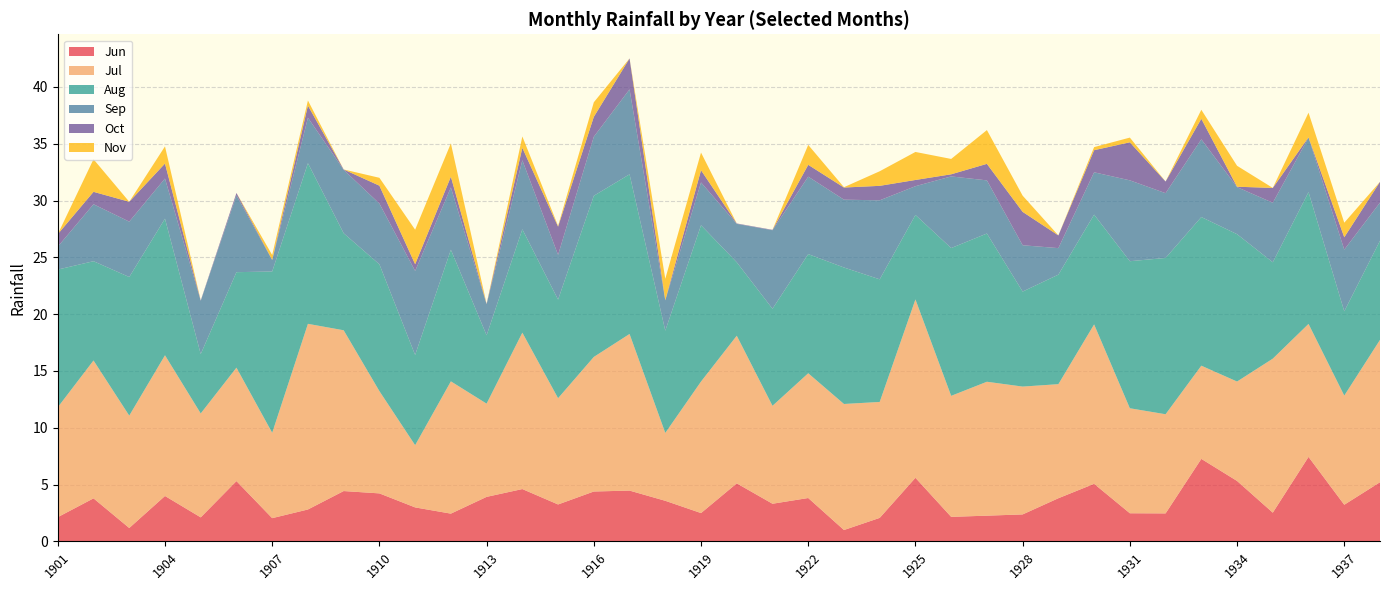

Reading left to right, transcribe all the data shown in this chart.

Jun: 1901=2.1	1902=3.8	1903=1.2	1904=4.0	1905=2.1	1906=5.3	1907=2.0	1908=2.8	1909=4.4	1910=4.2	1911=3.0	1912=2.4	1913=3.9	1914=4.6	1915=3.2	1916=4.4	1917=4.5	1918=3.6	1919=2.5	1920=5.1	1921=3.3	1922=3.8	1923=1.0	1924=2.1	1925=5.6	1926=2.2	1927=2.3	1928=2.4	1929=3.8	1930=5.1	1931=2.5	1932=2.5	1933=7.3	1934=5.3	1935=2.5	1936=7.4	1937=3.2	1938=5.2
Jul: 1901=9.7	1902=12.1	1903=9.9	1904=12.4	1905=9.1	1906=10.0	1907=7.5	1908=16.3	1909=14.2	1910=9.0	1911=5.5	1912=11.6	1913=8.2	1914=13.8	1915=9.4	1916=11.8	1917=13.8	1918=6.0	1919=11.6	1920=13.0	1921=8.6	1922=11.0	1923=11.1	1924=10.2	1925=15.7	1926=10.7	1927=11.8	1928=11.3	1929=10.0	1930=14.0	1931=9.2	1932=8.7	1933=8.2	1934=8.8	1935=13.6	1936=11.7	1937=9.6	1938=12.5
Aug: 1901=12.1	1902=8.7	1903=12.2	1904=12.0	1905=5.2	1906=8.4	1907=14.2	1908=14.1	1909=8.5	1910=11.2	1911=7.9	1912=11.6	1913=6.0	1914=9.1	1915=8.7	1916=14.2	1917=14.1	1918=9.0	1919=13.8	1920=6.5	1921=8.5	1922=10.5	1923=12.0	1924=10.8	1925=7.4	1926=13.0	1927=13.0	1928=8.4	1929=9.6	1930=9.7	1931=12.9	1932=13.8	1933=13.1	1934=13.0	1935=8.5	1936=11.6	1937=7.4	1938=8.7
Sep: 1901=2.0	1902=5.0	1903=4.9	1904=3.5	1905=4.7	1906=6.8	1907=1.0	1908=4.0	1909=5.6	1910=5.3	1911=7.4	1912=5.5	1913=2.7	1914=6.1	1915=3.9	1916=5.2	1917=7.5	1918=2.7	1919=3.8	1920=3.4	1921=6.9	1922=6.8	1923=6.0	1924=7.0	1925=2.5	1926=6.3	1927=4.7	1928=4.1	1929=2.3	1930=3.7	1931=7.1	1932=5.7	1933=6.8	1934=4.1	1935=5.2	1936=4.8	1937=5.4	1938=3.4
Oct: 1901=1.1	1902=1.1	1903=1.7	1904=1.3	1905=0.0	1906=0.2	1907=0.0	1908=1.1	1909=0.0	1910=1.6	1911=0.6	1912=0.9	1913=0.0	1914=1.1	1915=2.5	1916=1.8	1917=2.7	1918=0.0	1919=1.1	1920=0.0	1921=0.0	1922=1.0	1923=1.1	1924=1.3	1925=0.5	1926=0.2	1927=1.5	1928=2.9	1929=1.1	1930=1.9	1931=3.3	1932=1.0	1933=1.8	1934=0.0	1935=1.3	1936=0.0	1937=1.1	1938=1.8
Nov: 1901=0.0	1902=2.9	1903=0.0	1904=1.5	1905=0.0	1906=0.0	1907=0.4	1908=0.4	1909=0.0	1910=0.7	1911=3.0	1912=2.9	1913=0.0	1914=1.0	1915=0.1	1916=1.3	1917=0.0	1918=1.9	1919=1.6	1920=0.0	1921=0.0	1922=1.8	1923=0.0	1924=1.3	1925=2.5	1926=1.4	1927=3.0	1928=1.4	1929=0.0	1930=0.3	1931=0.4	1932=0.0	1933=0.8	1934=1.8	1935=0.0	1936=2.2	1937=1.3	1938=0.0